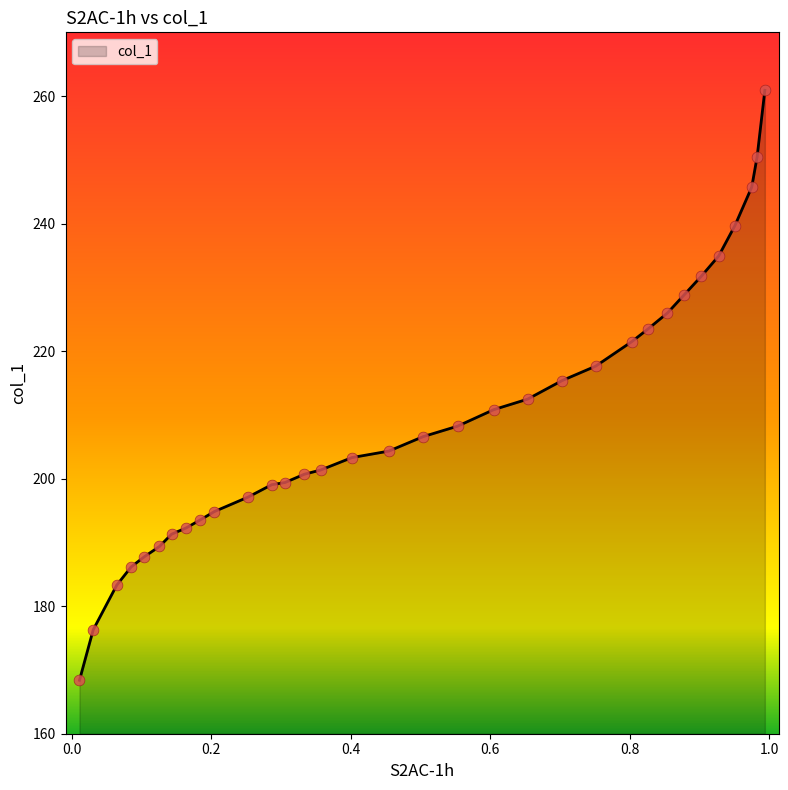

What is the minimum value shown in the chart?

168.4